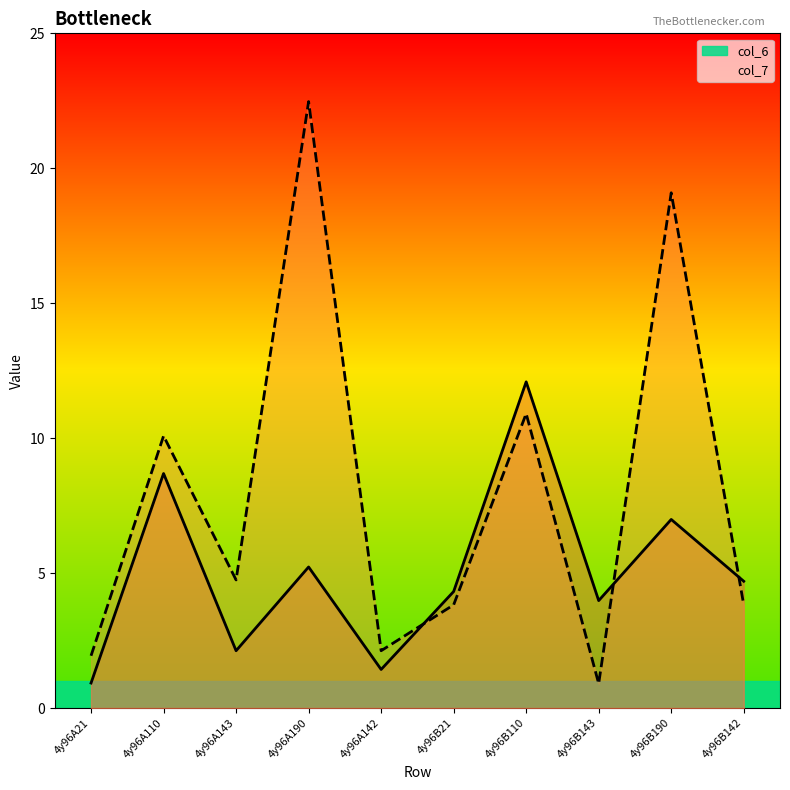

At which category is the sum across all series the highest?

4y96A190